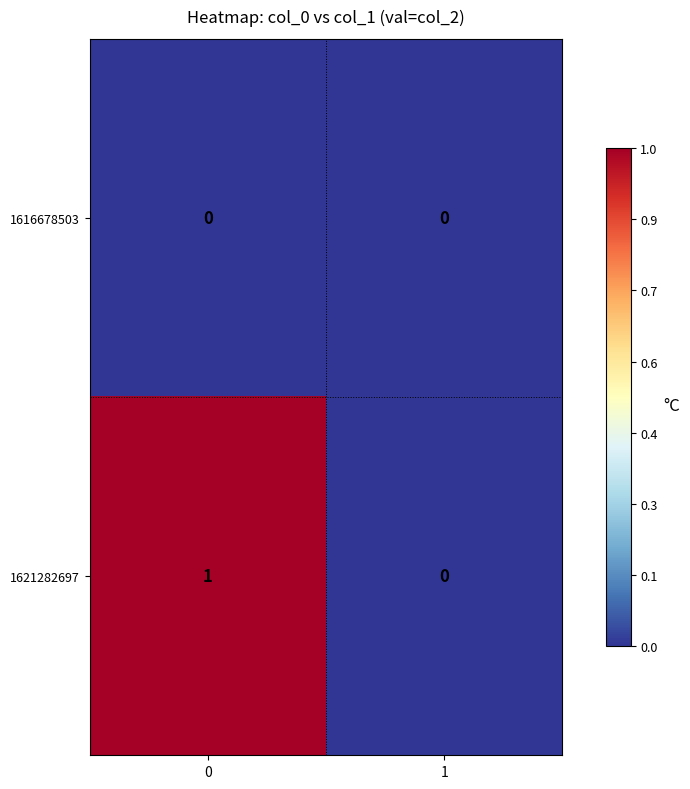

List the series in order of their overall mean, lowest first.

1616678503, 1621282697